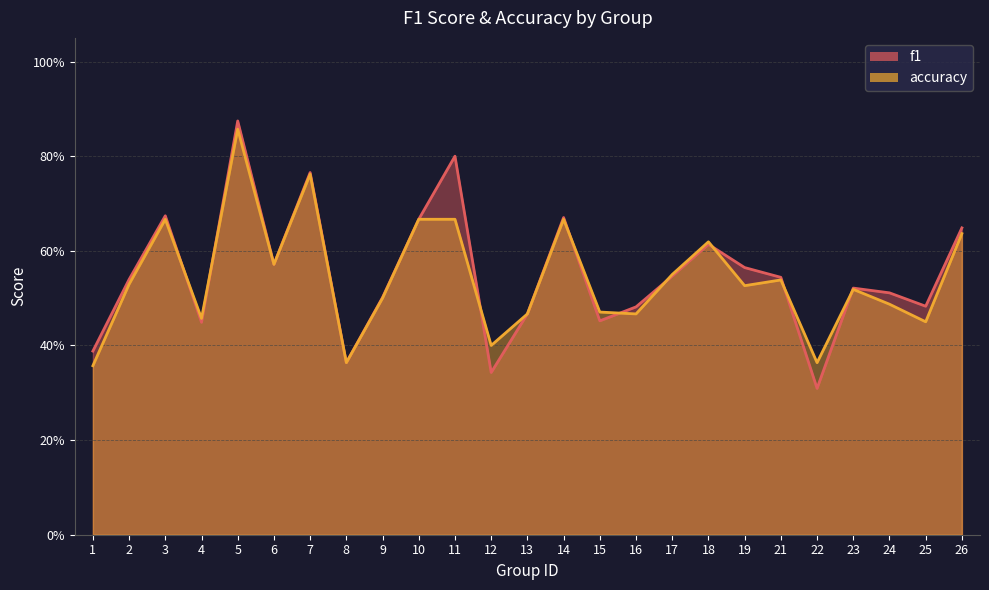

What are all the series names shown in the legend?

f1, accuracy